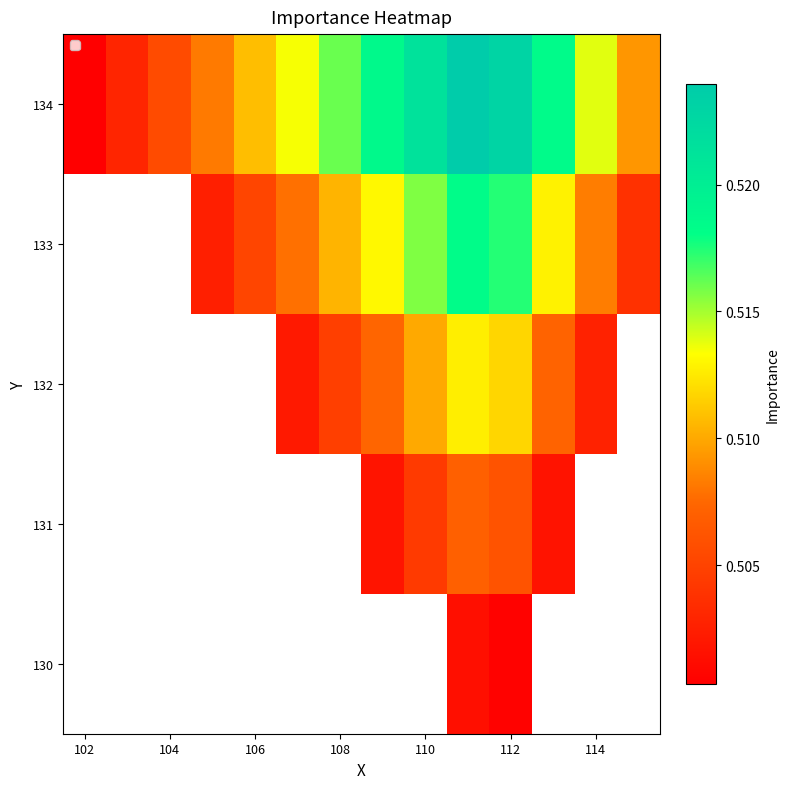

Which series has the largest range (max minus min)?

134